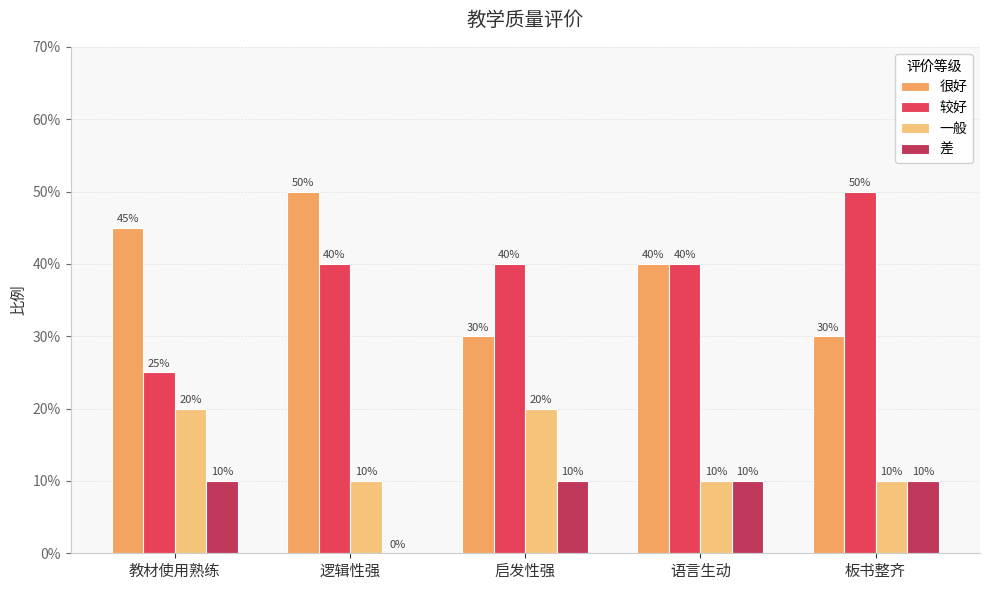

The 较好 series shows 0.3 at 教材使用熟练. True or false?

False